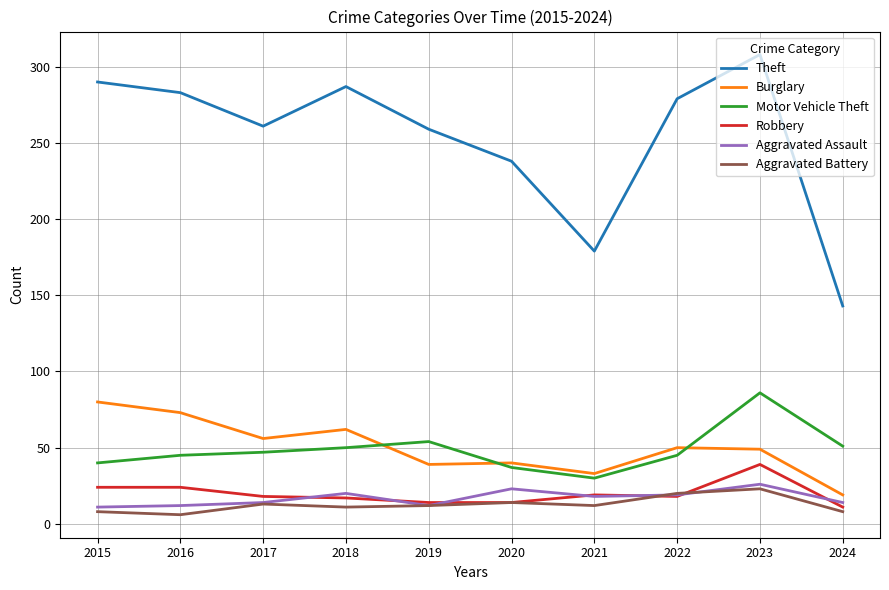

How many lines are shown in the chart?

6